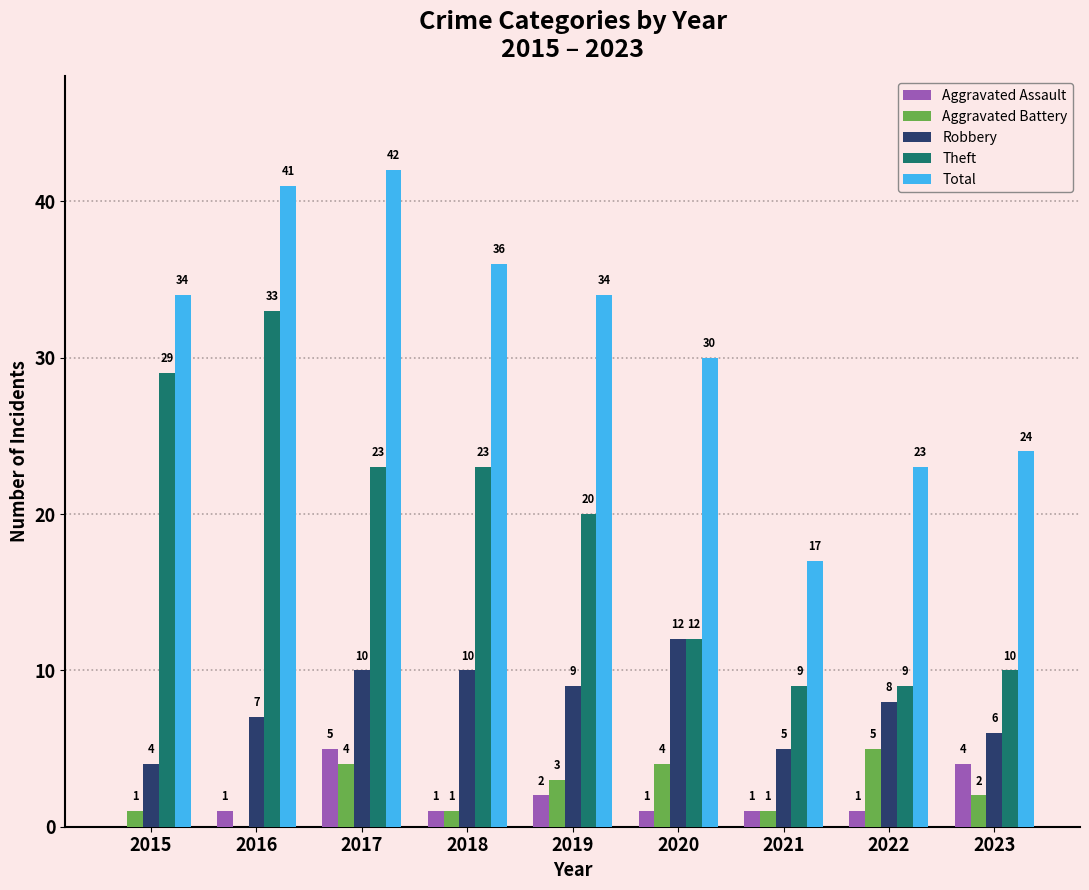

What value does the Robbery series have at 2019?

9